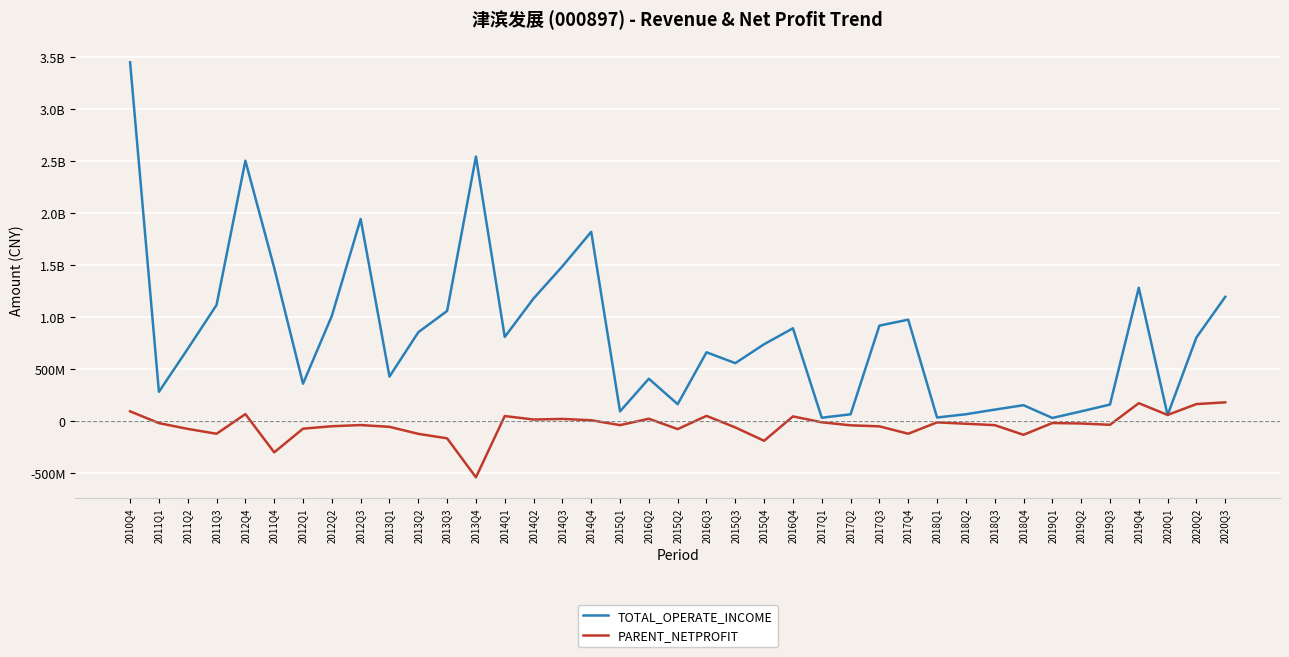

What are all the series names shown in the legend?

TOTAL_OPERATE_INCOME, PARENT_NETPROFIT